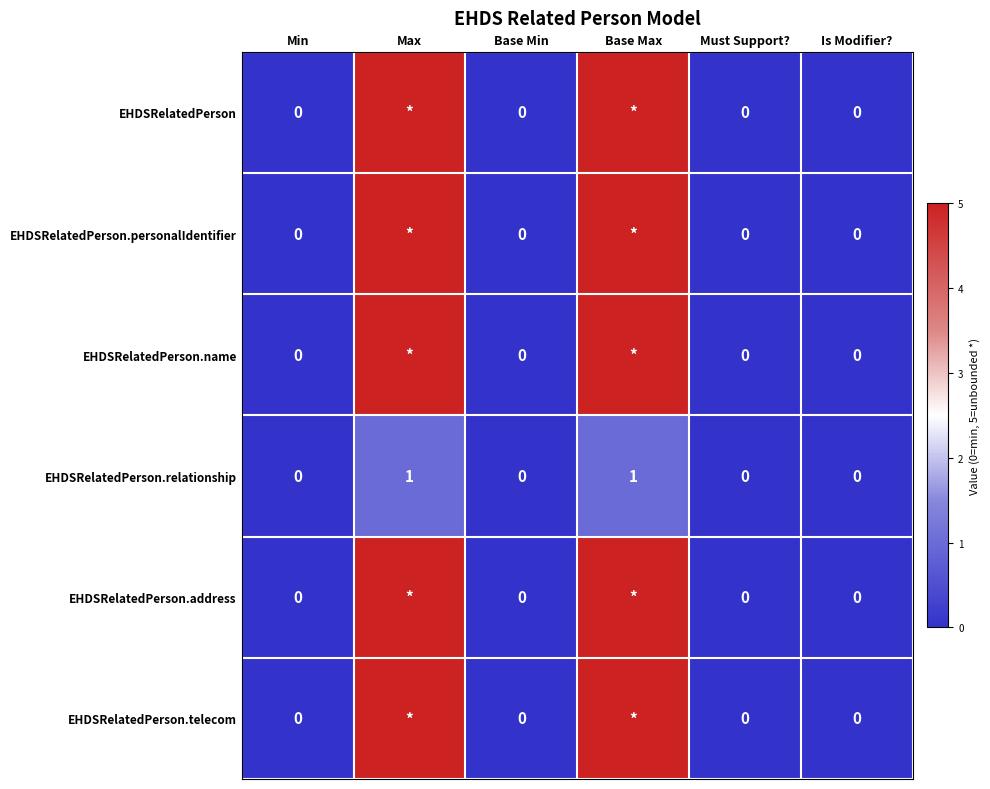

The EHDSRelatedPerson.relationship series shows -1 at Is Modifier?. True or false?

False